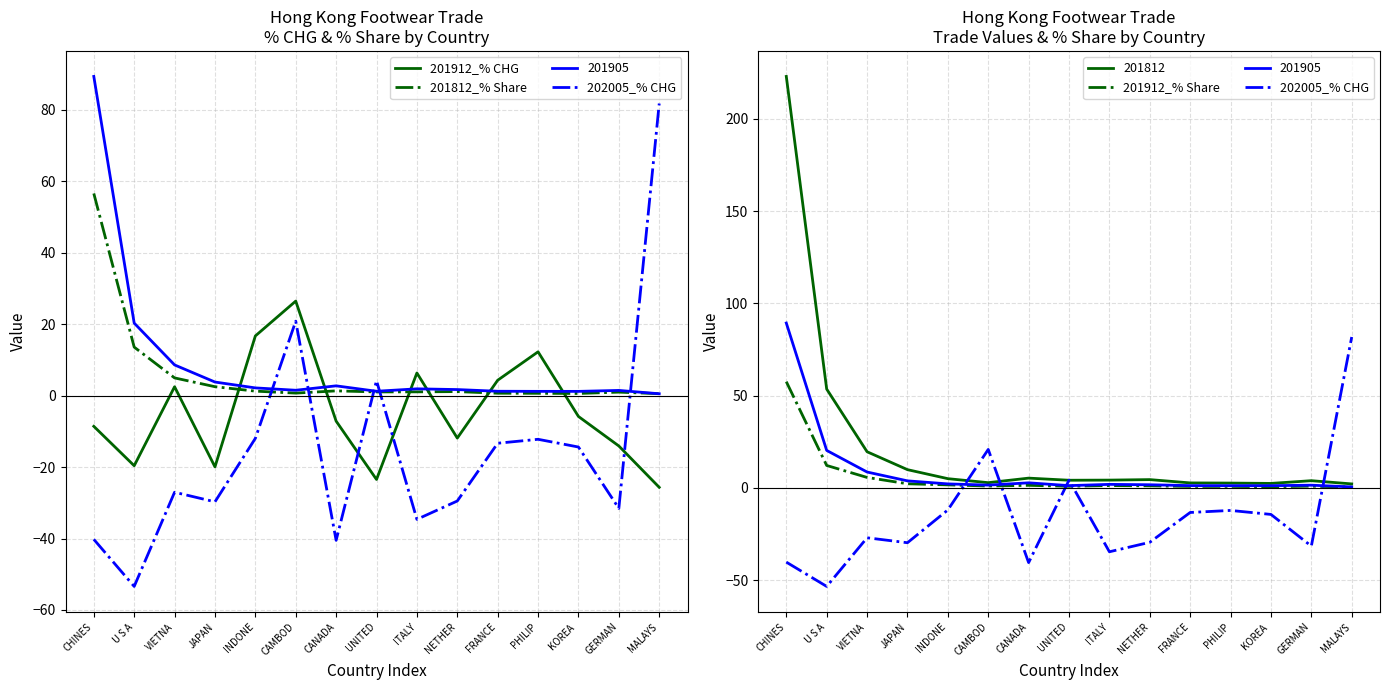

What is the difference between the 201912_% Share values at ITALY and CHINES?

56.3